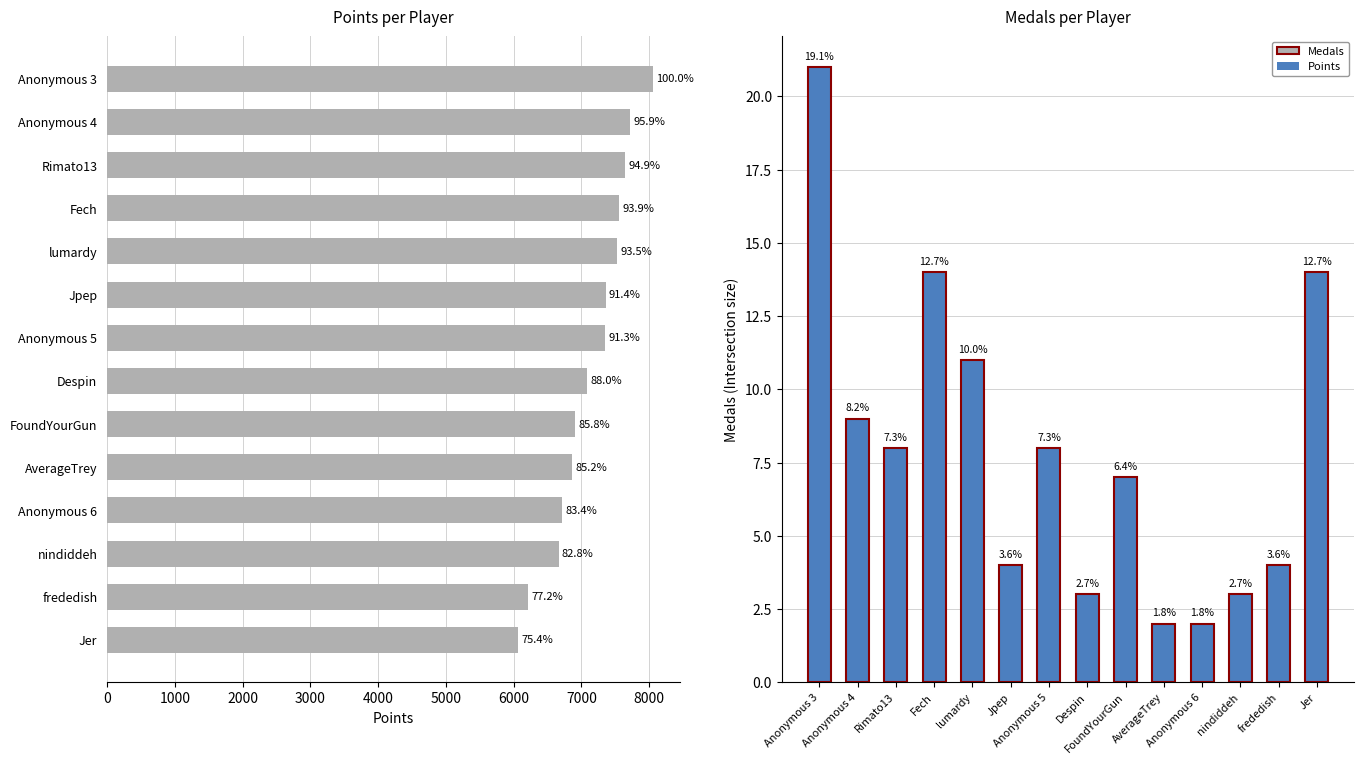

Which series has the widest spread of values?

Points